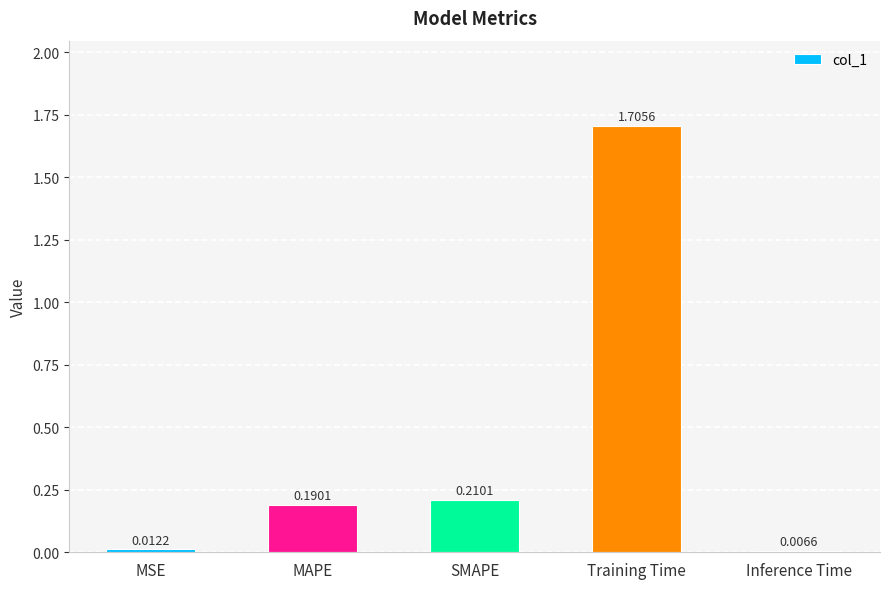

List the labels in order of value, largest first.

Training Time, SMAPE, MAPE, MSE, Inference Time